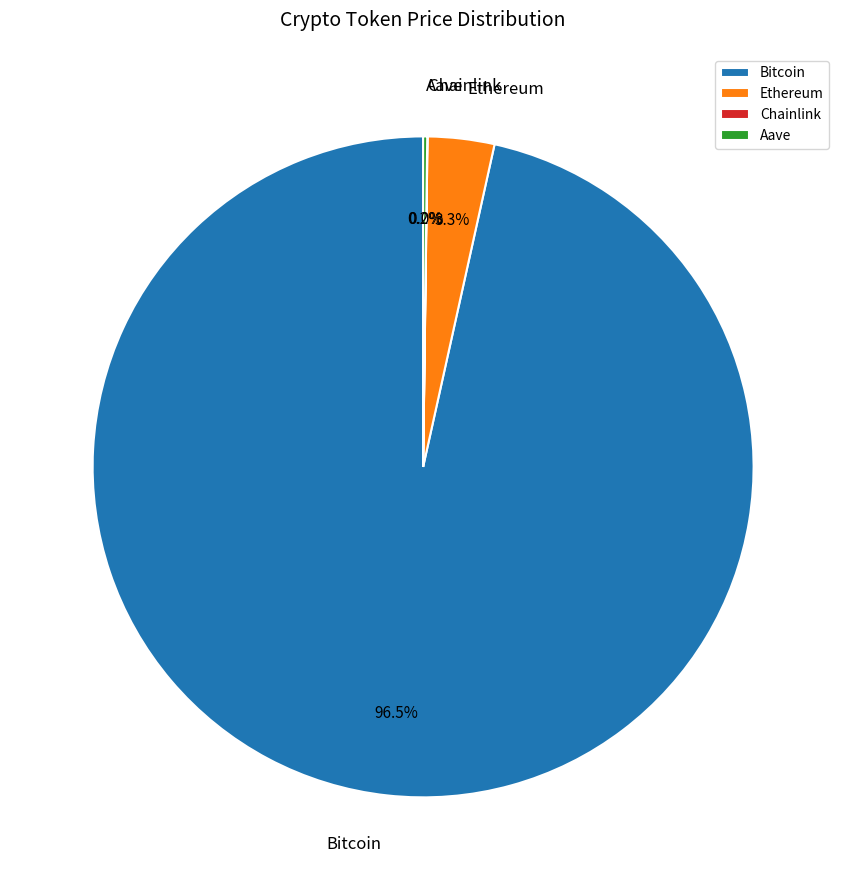

Is Bitcoin the majority of the pie?

Yes